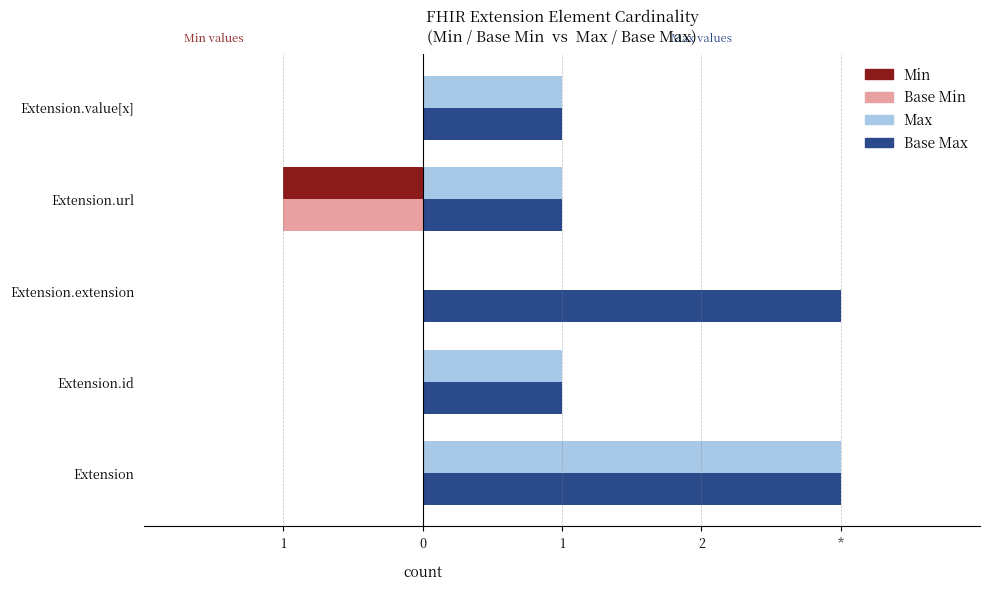

What are all the series names shown in the legend?

Min, Base Min, Max, Base Max